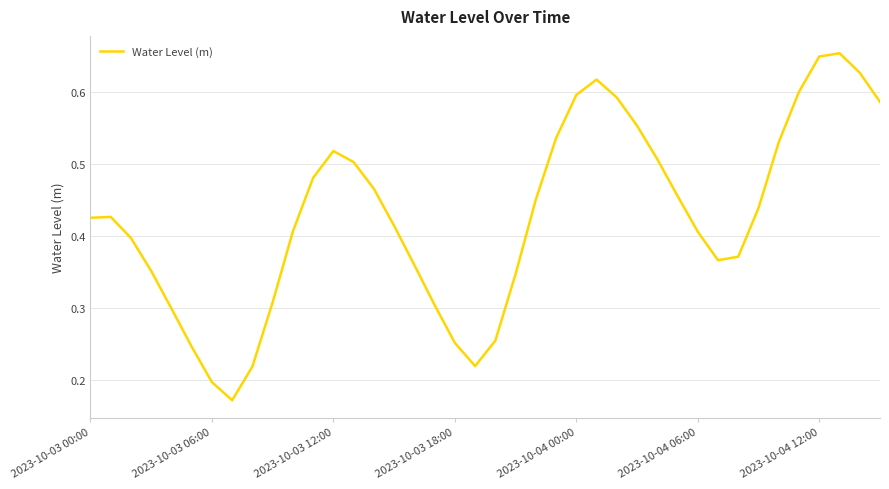

Reading right to left, list all the values displayed in this chart.

0.6	0.6	0.7	0.6	0.6	0.5	0.4	0.4	0.4	0.4	0.5	0.5	0.6	0.6	0.6	0.6	0.5	0.5	0.3	0.3	0.2	0.3	0.3	0.4	0.4	0.5	0.5	0.5	0.5	0.4	0.3	0.2	0.2	0.2	0.2	0.3	0.4	0.4	0.4	0.4